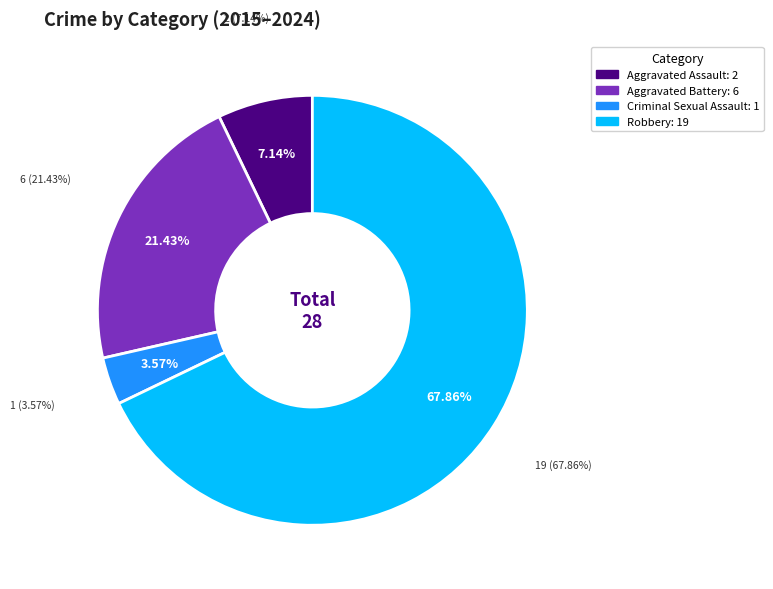

True or false: Aggravated Battery accounts for 8% of the total.

False